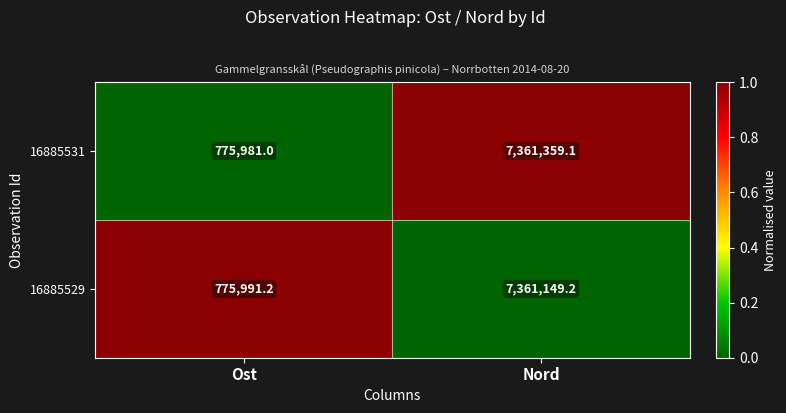

What is the sum of the 16885529 values at Nord and Ost?

8137140.4